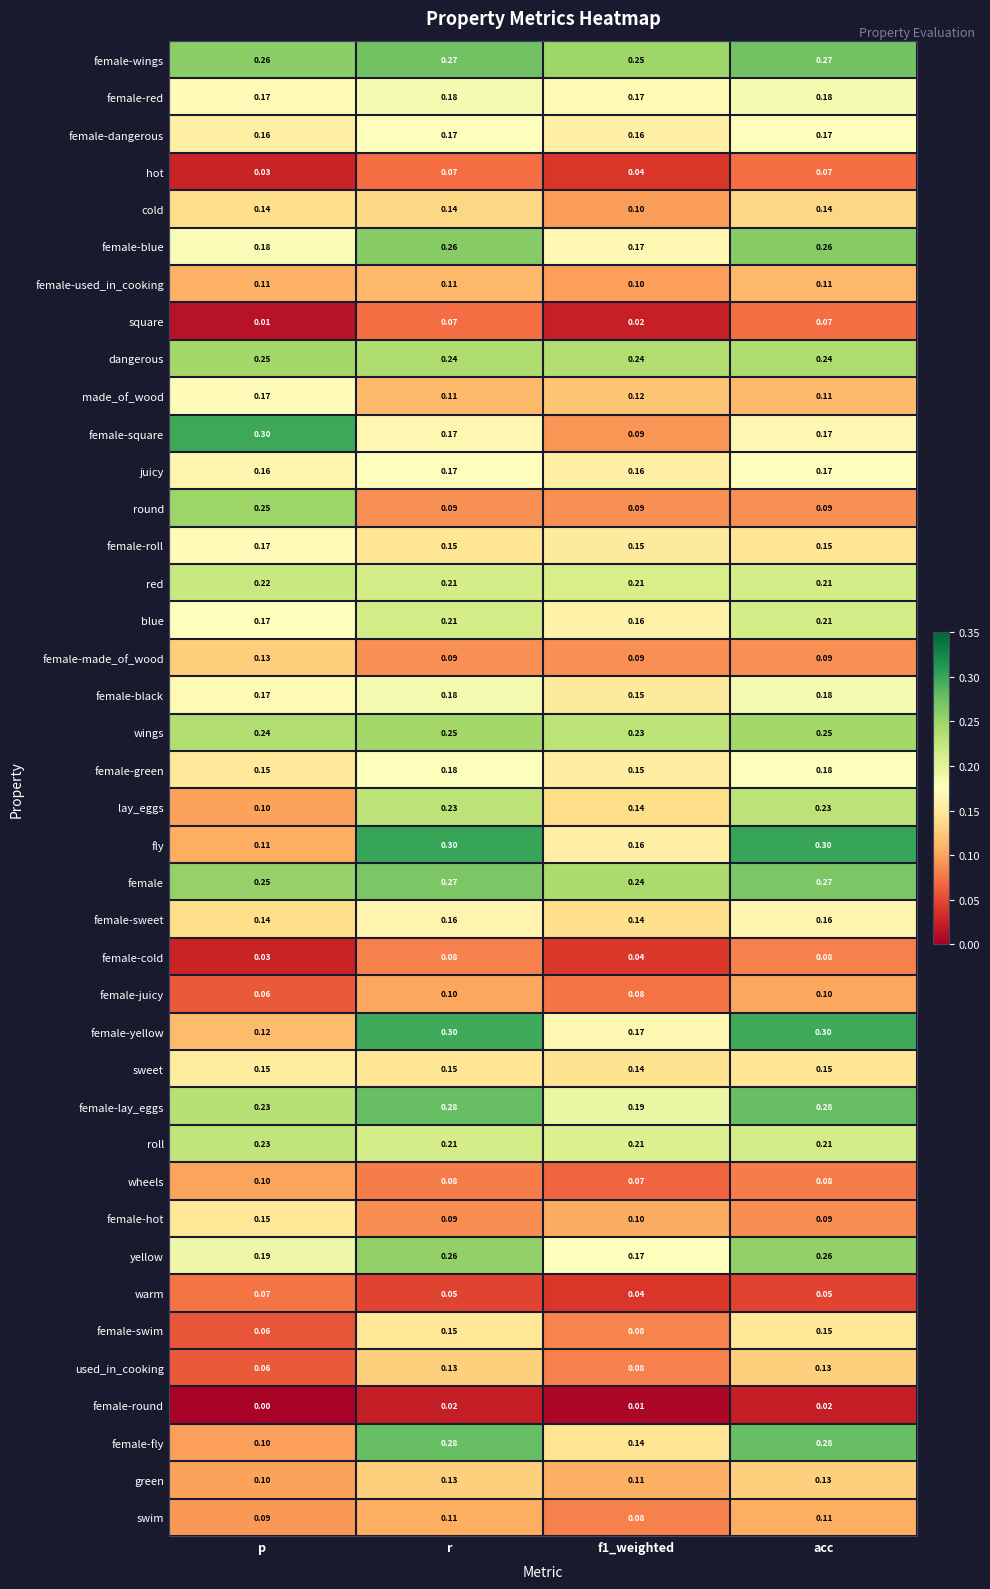

Which series has the largest total across all categories?

female-wings